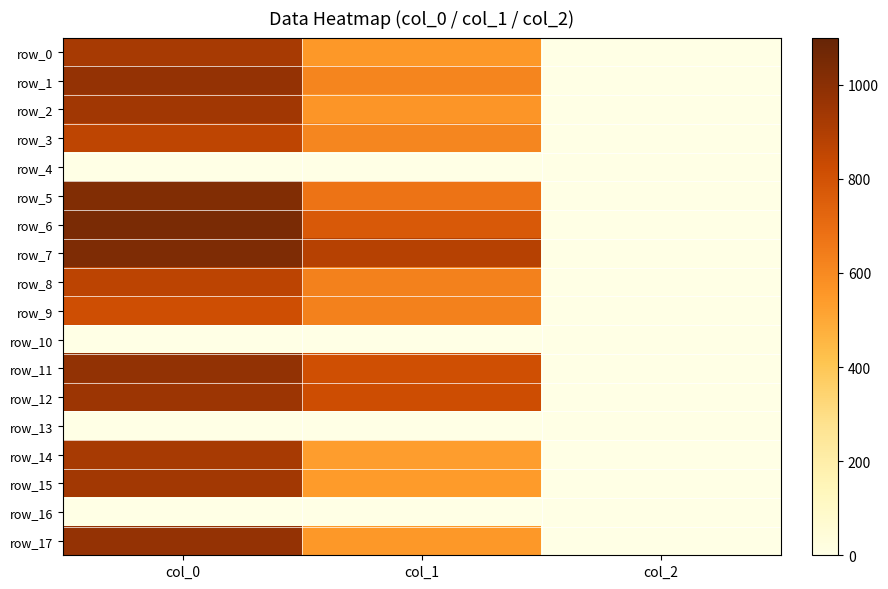

List the labels in order of row_13 value, smallest first.

col_0, col_1, col_2